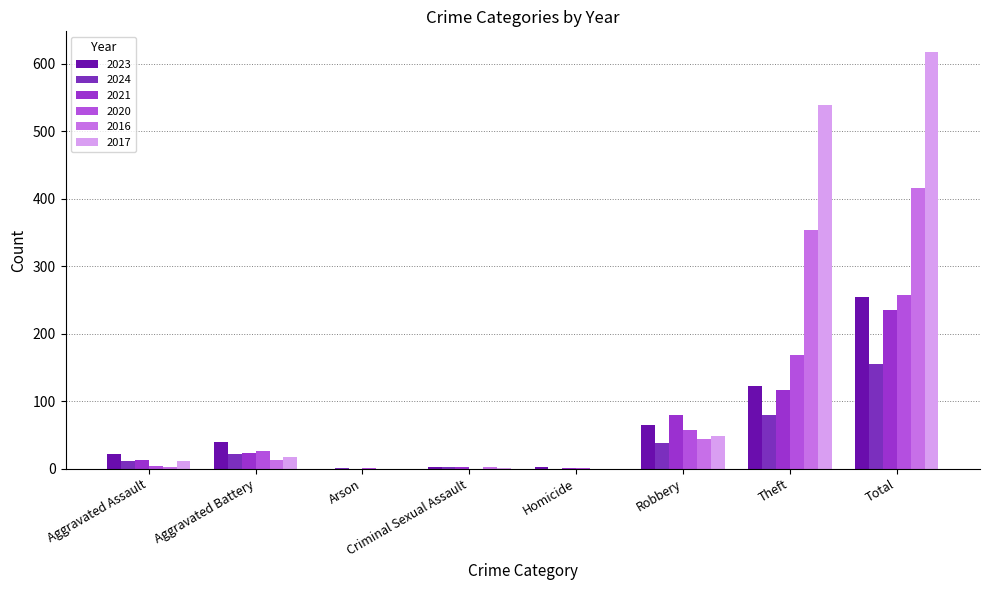

Reading right to left, what are all the values shown in this chart?

2023: Total=255	Theft=122	Robbery=64	Homicide=2	Criminal Sexual Assault=3	Arson=0	Aggravated Battery=40	Aggravated Assault=22
2024: Total=155	Theft=79	Robbery=38	Homicide=0	Criminal Sexual Assault=2	Arson=1	Aggravated Battery=22	Aggravated Assault=12
2021: Total=235	Theft=116	Robbery=80	Homicide=1	Criminal Sexual Assault=2	Arson=0	Aggravated Battery=23	Aggravated Assault=13
2020: Total=257	Theft=168	Robbery=57	Homicide=1	Criminal Sexual Assault=0	Arson=1	Aggravated Battery=26	Aggravated Assault=4
2016: Total=416	Theft=354	Robbery=44	Homicide=0	Criminal Sexual Assault=2	Arson=0	Aggravated Battery=13	Aggravated Assault=3
2017: Total=617	Theft=538	Robbery=49	Homicide=0	Criminal Sexual Assault=1	Arson=0	Aggravated Battery=17	Aggravated Assault=12